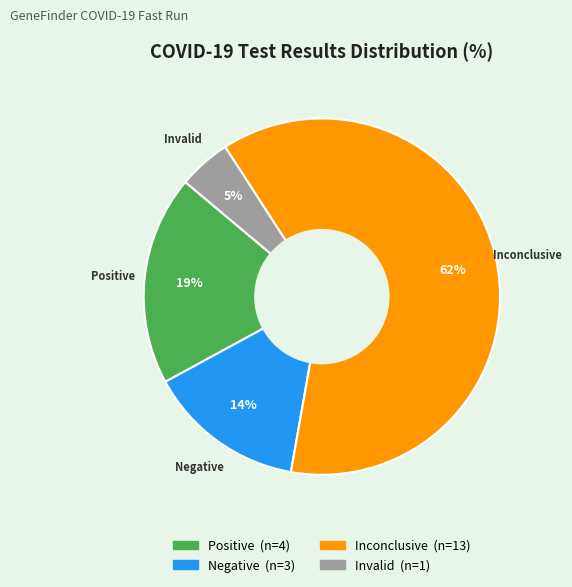

To the nearest percent, what is the difference between the Negative and Inconclusive slice percentages?

48%